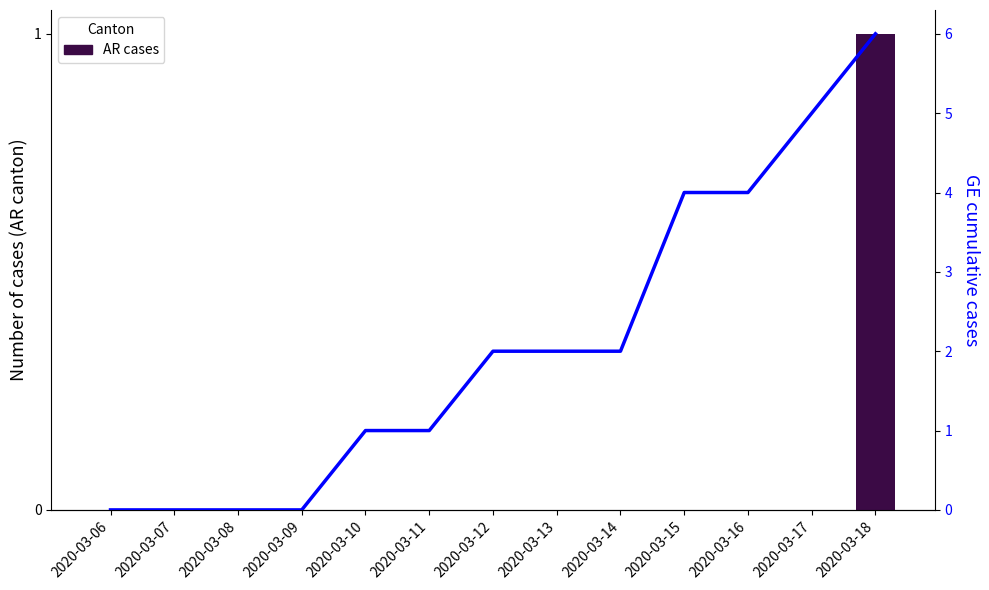

How many groups of bars are there?

13